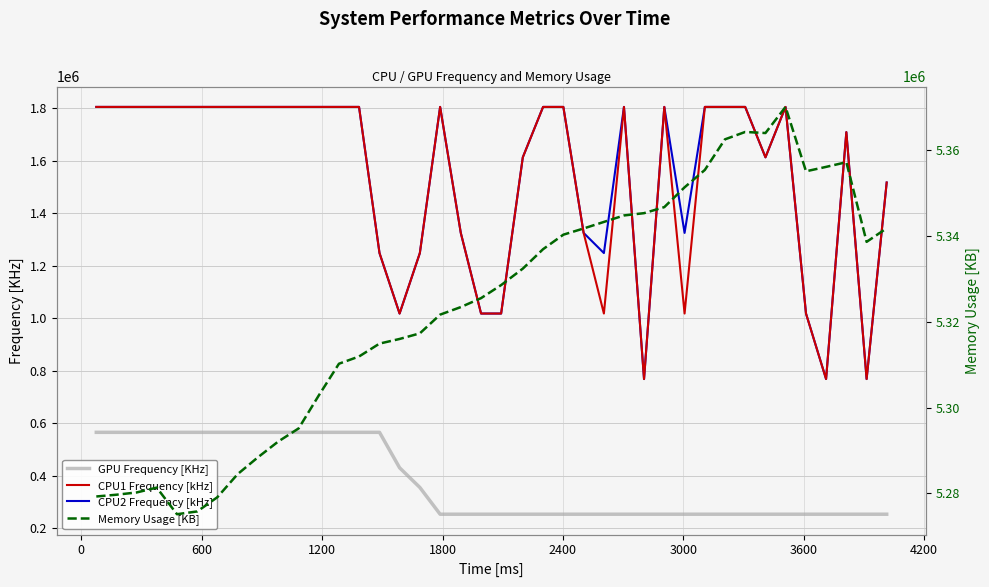

Is this an area chart (filled region under the line)?

No